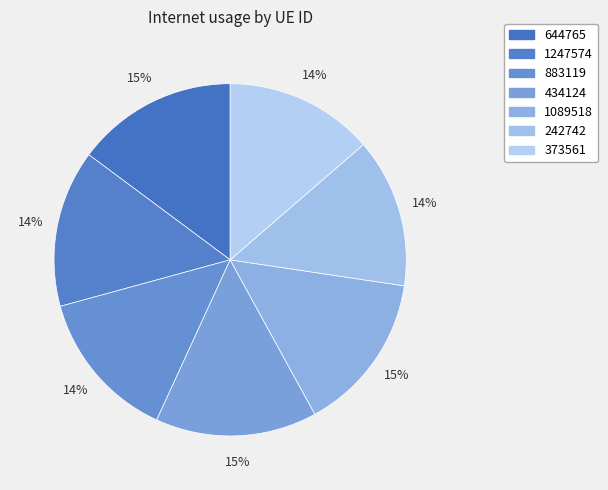

What is the smallest slice in the pie chart?

373561